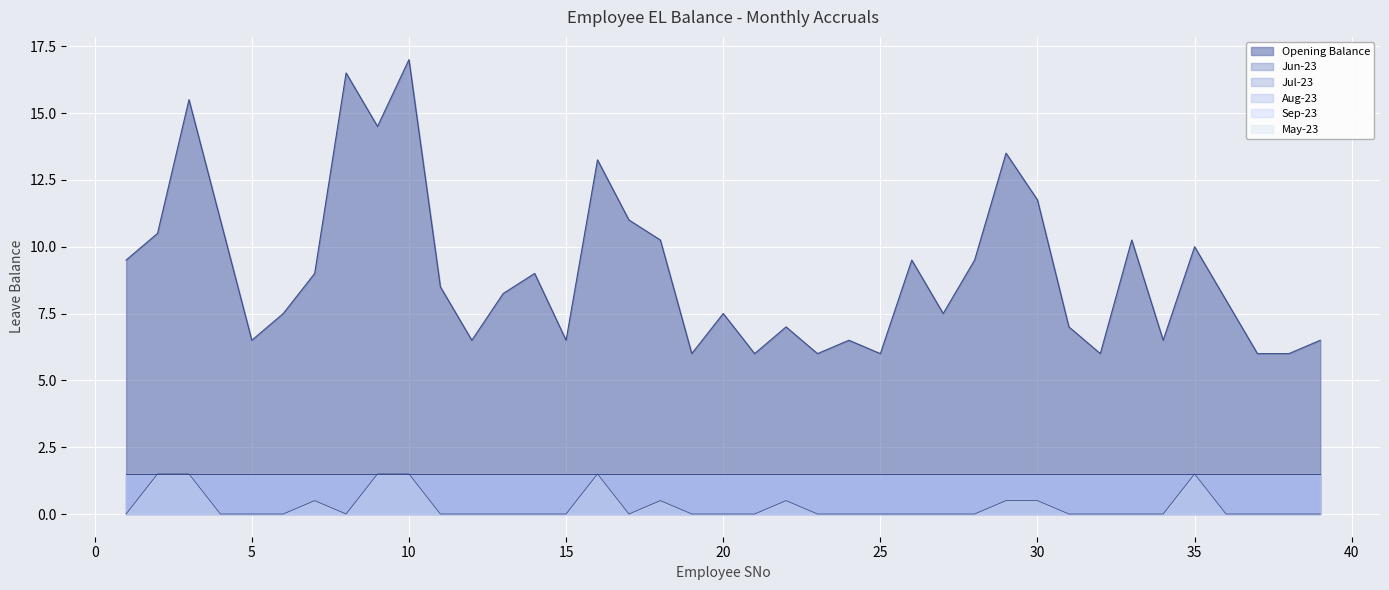

Rank the series at 0 from lowest to highest value.

Jun-23, Jul-23, Aug-23, Sep-23, May-23, Opening Balance